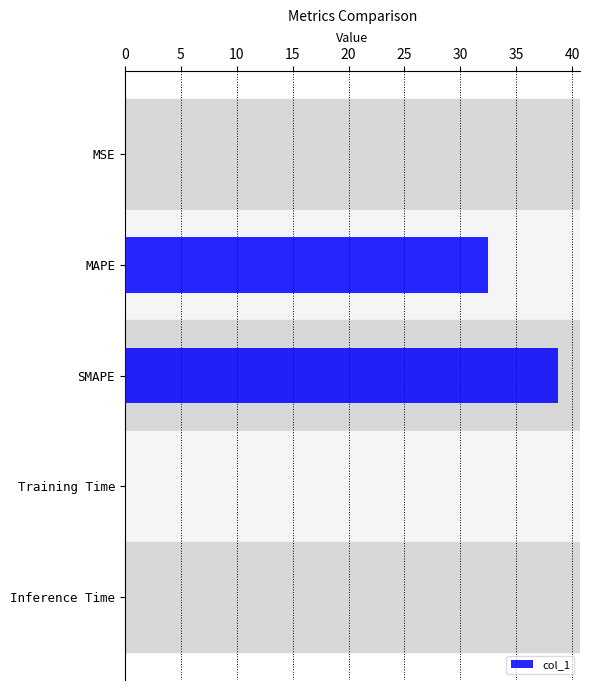

The chart shows a value of 20.6 at MAPE. True or false?

False